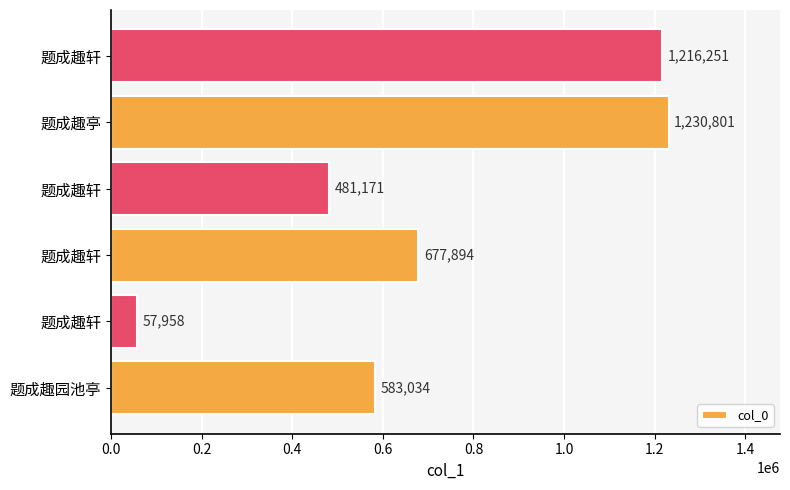

What is the difference between the second highest and minimum values?

1158293